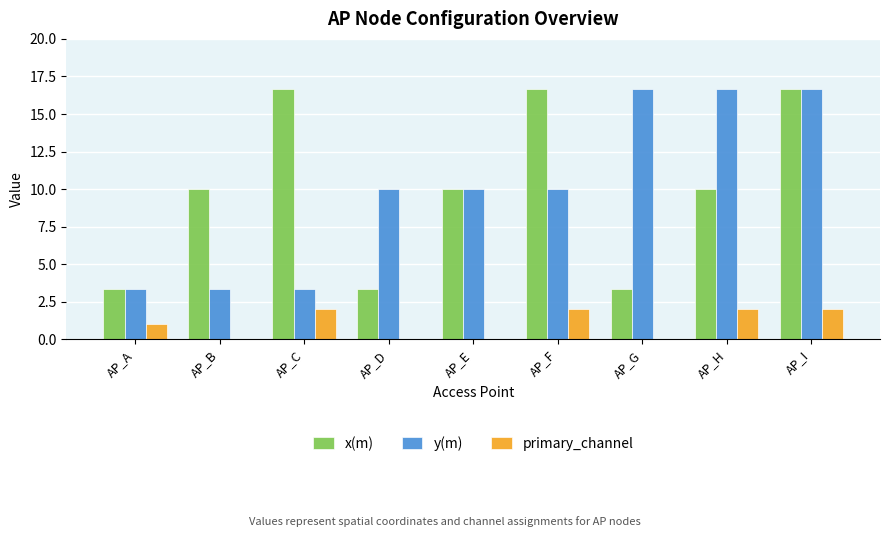

Read the primary_channel value at AP_H.

2.0